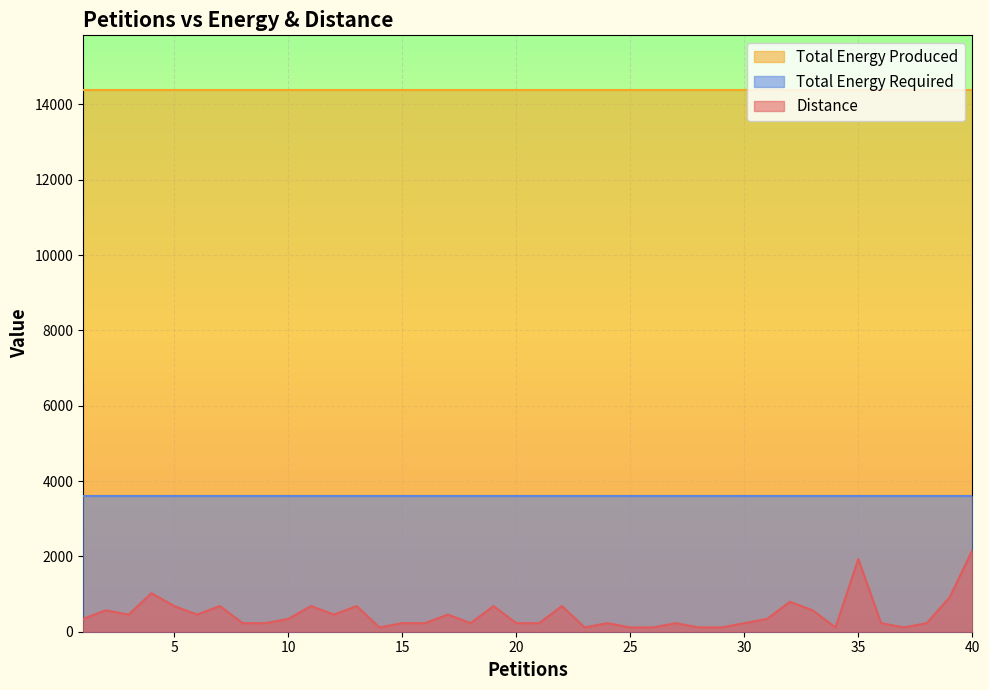

What is the difference between the highest and lowest values at 40?

12236.6